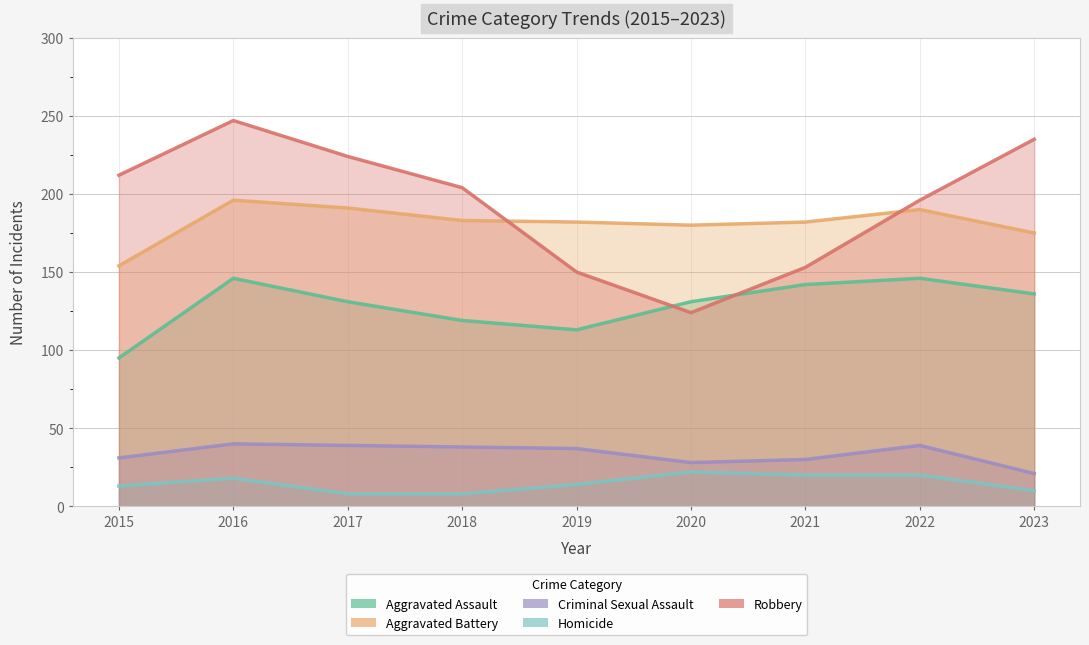

True or false: Homicide and Criminal Sexual Assault cross at least once.

False